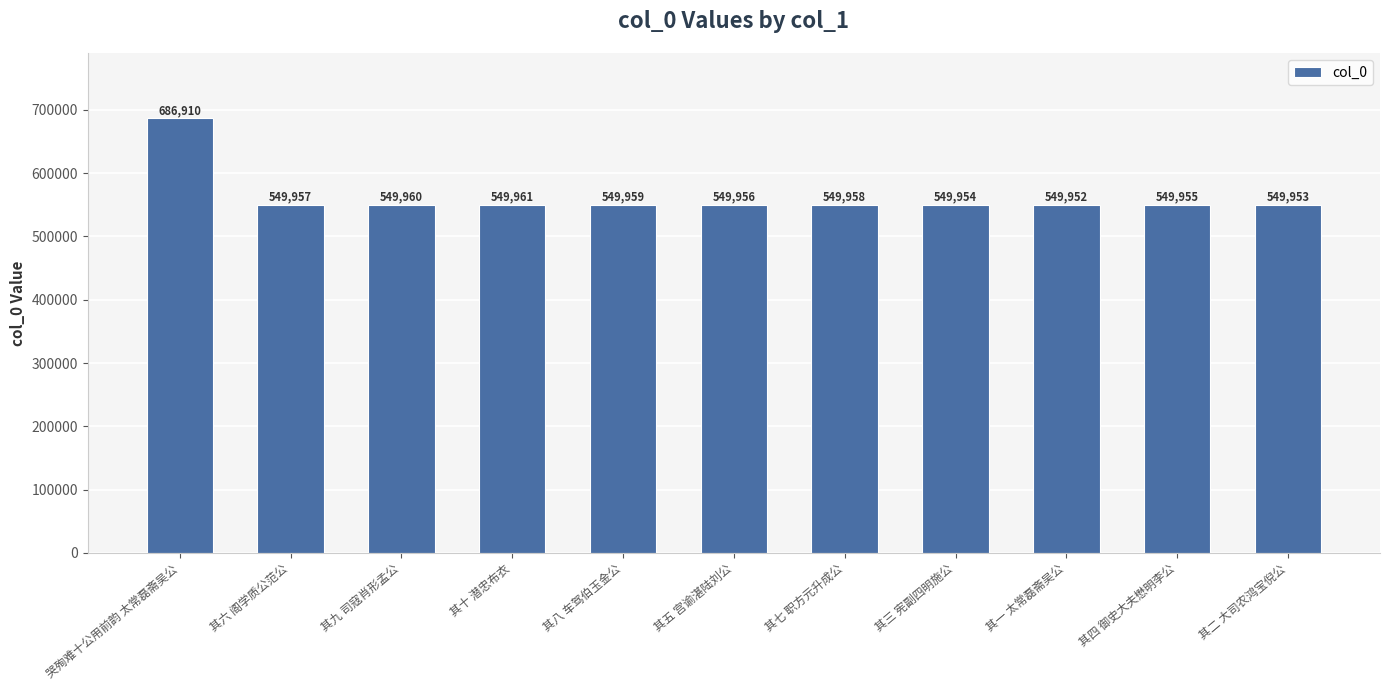

List the labels in order of value, smallest first.

其一 太常磊斋吴公, 其二 大司农鸿宝倪公, 其三 宪副四明施公, 其四 御史大夫懋明李公, 其五 宫谕湛陆刘公, 其六 阁学质公范公, 其七 职方元升成公, 其八 车驾伯玉金公, 其九 司寇肖形孟公, 其十 潜忠布衣, 哭殉难十公用前韵 太常磊斋吴公